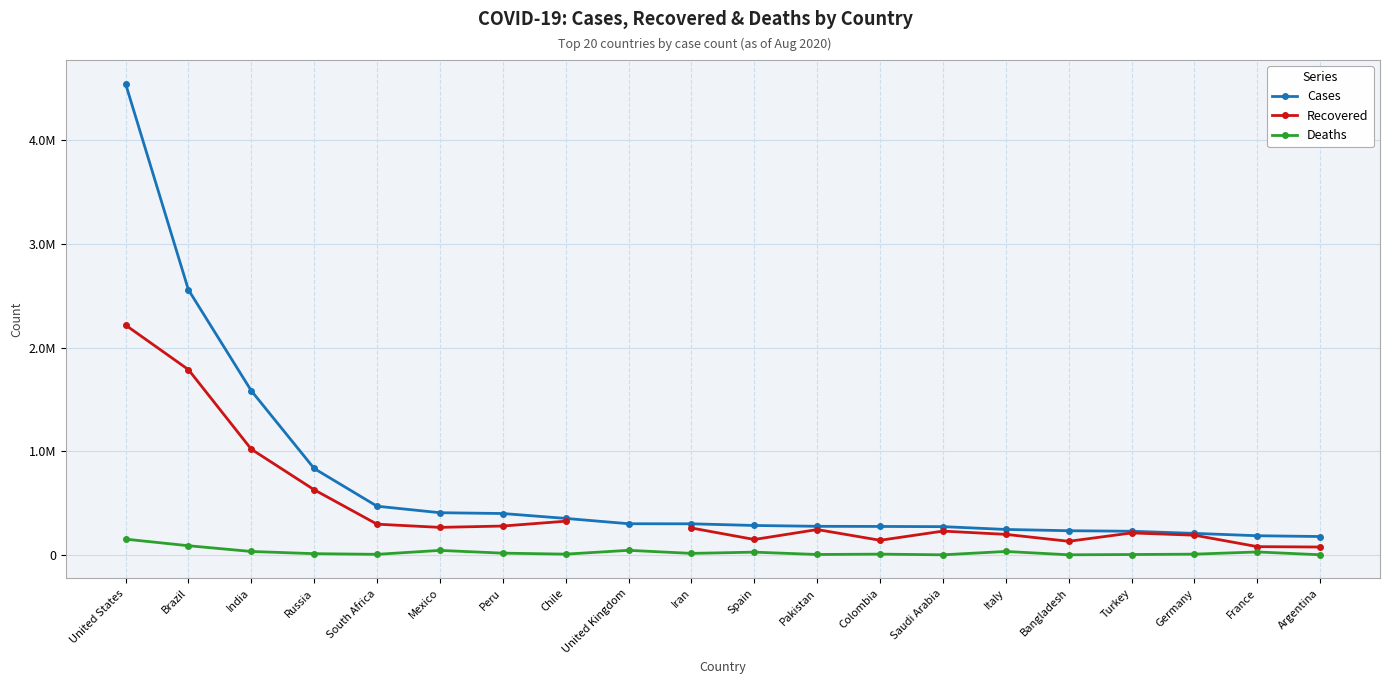

True or false: Cases and Recovered intersect in this chart.

False